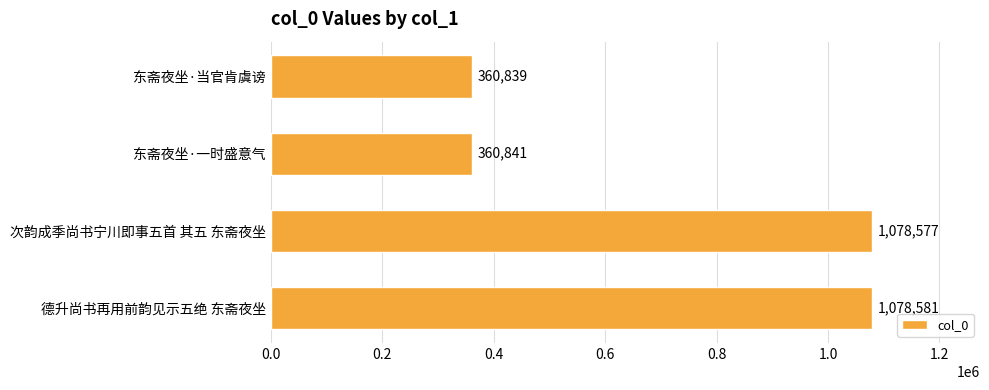

What is the change in value from 东斋夜坐·当官肯虞谤 to 东斋夜坐·一时盛意气?

+2